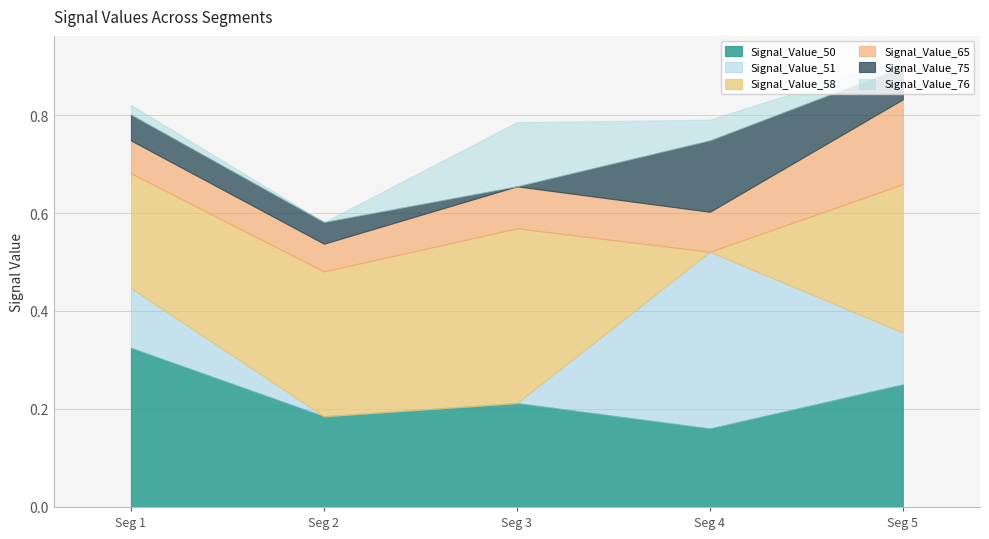

List the series in order of their peak value, lowest first.

Signal_Value_76, Signal_Value_75, Signal_Value_65, Signal_Value_50, Signal_Value_58, Signal_Value_51